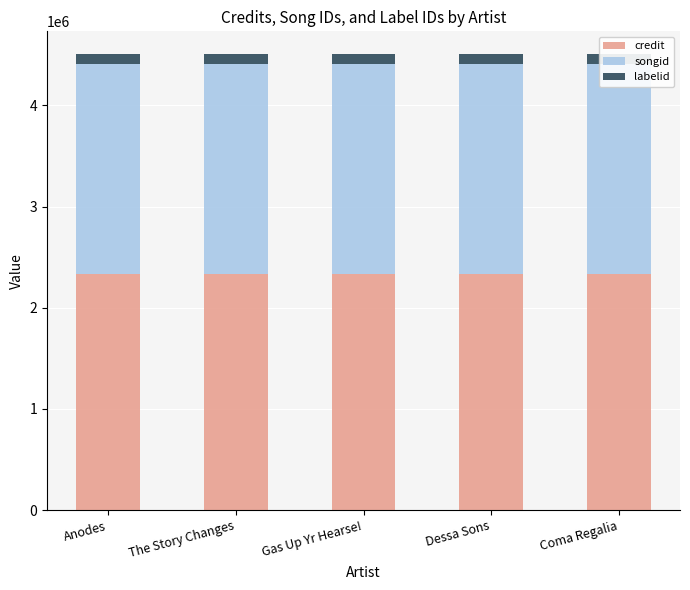

Are the bars horizontal?

No